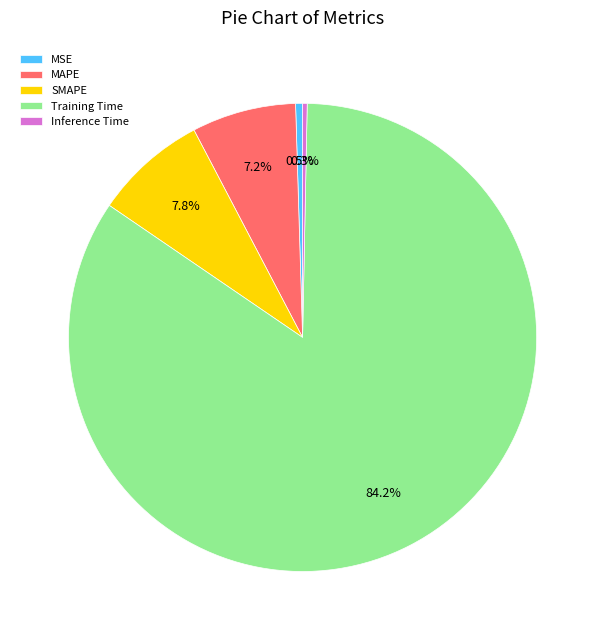

To the nearest percent, what portion does Training Time represent?

84%